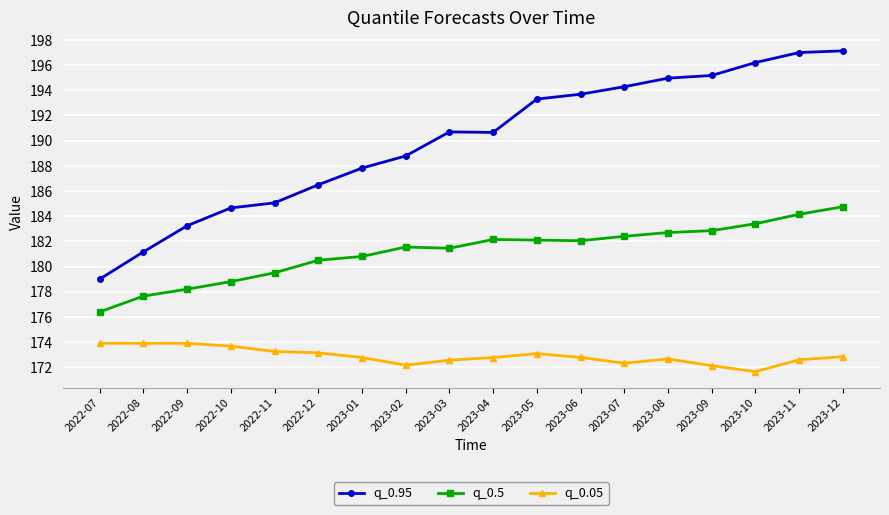

What value does the q_0.95 series have at 2022-09?

183.2